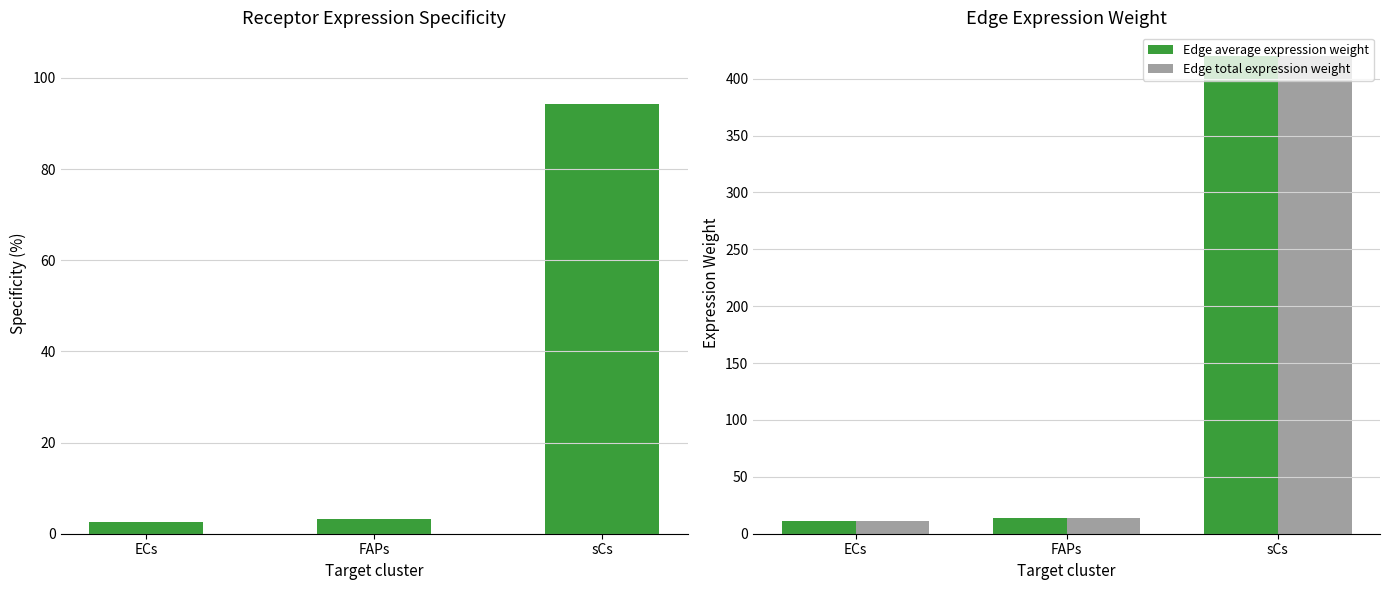

Which series has the largest range (max minus min)?

Edge average expression weight